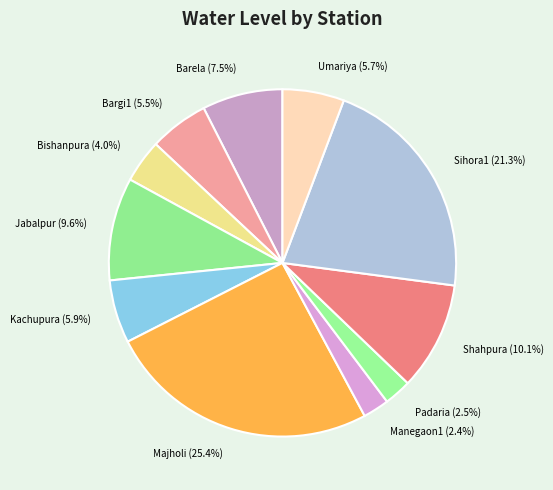

What is the total percentage of Barela (7.5%) and Sihora1 (21.3%)?

28.8%